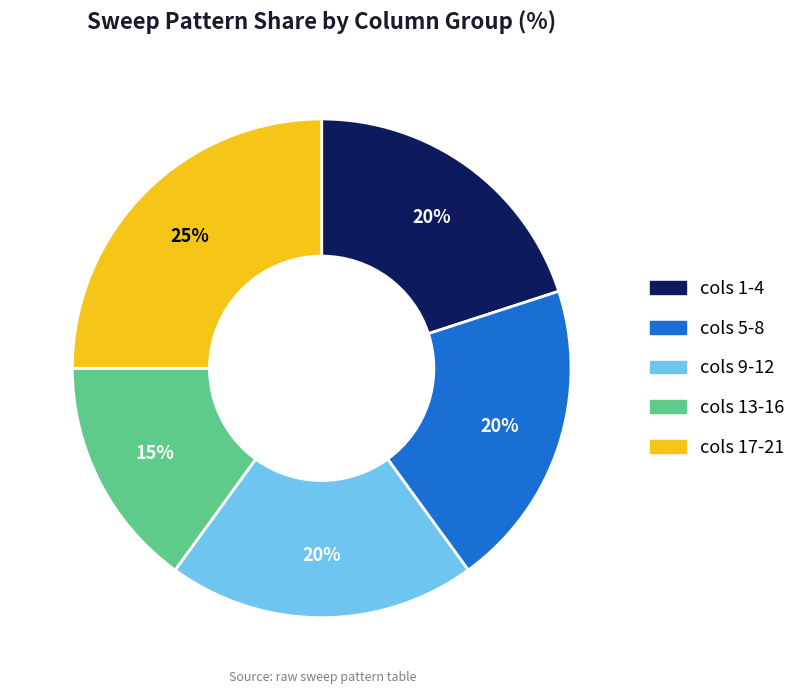

How many segments does this pie chart have?

5